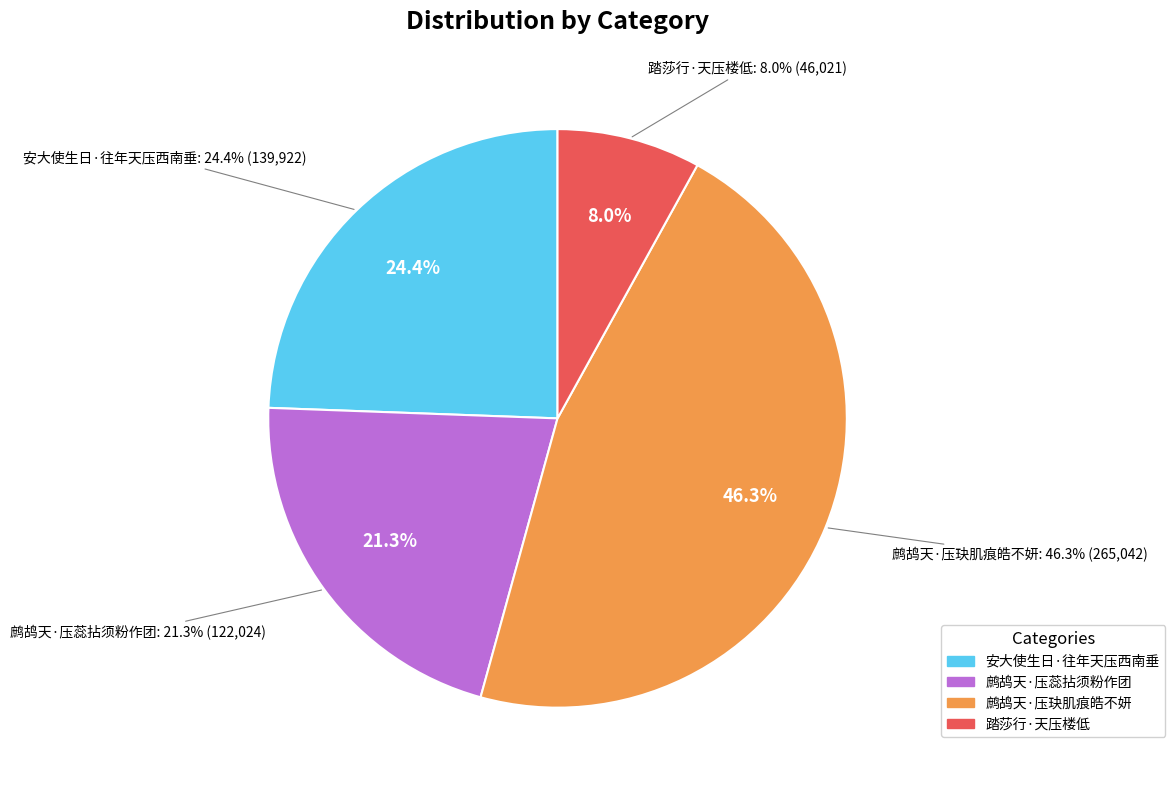

To the nearest percent, what is the combined percentage of 鹧鸪天·压蕊拈须粉作团 and 踏莎行·天压楼低?

29%